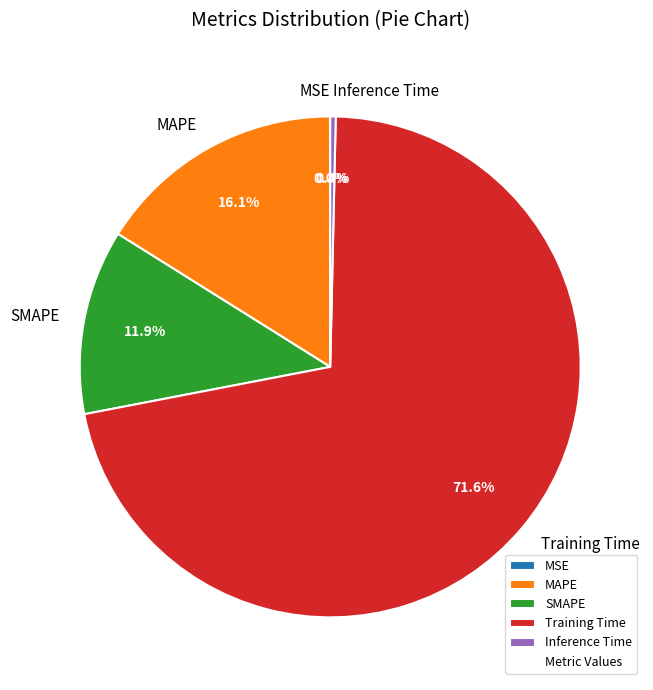

Which category has the biggest portion of the pie?

Training Time